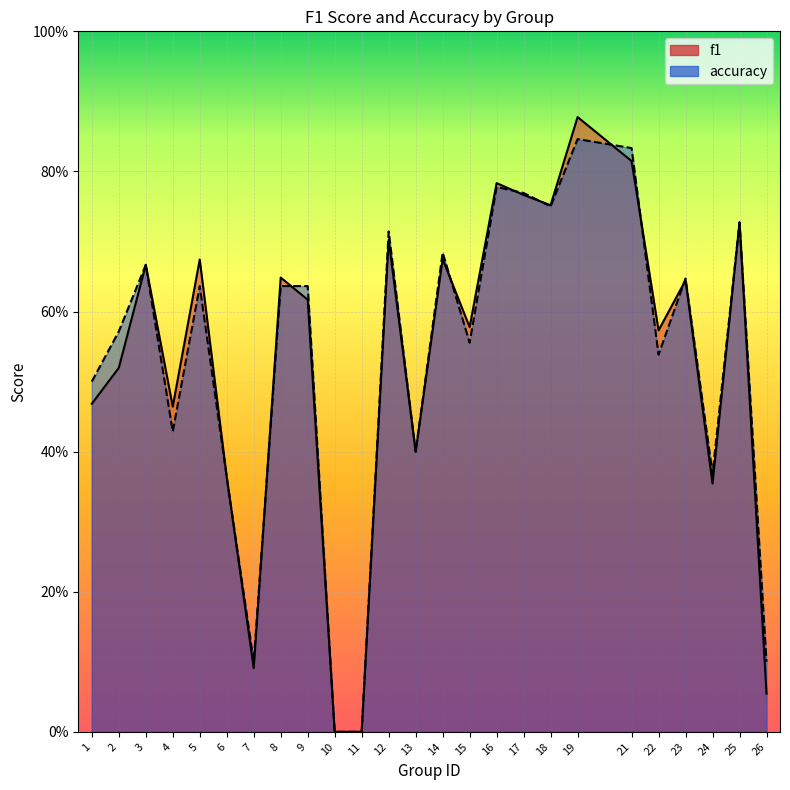

True or false: accuracy has more than 0 interior local peaks.

True